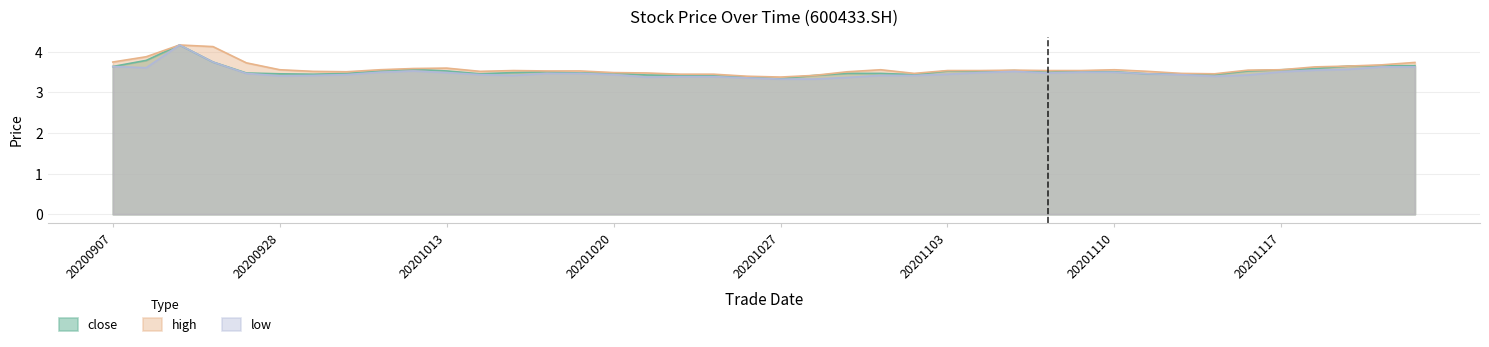

Read the close value at 20200907.

3.6